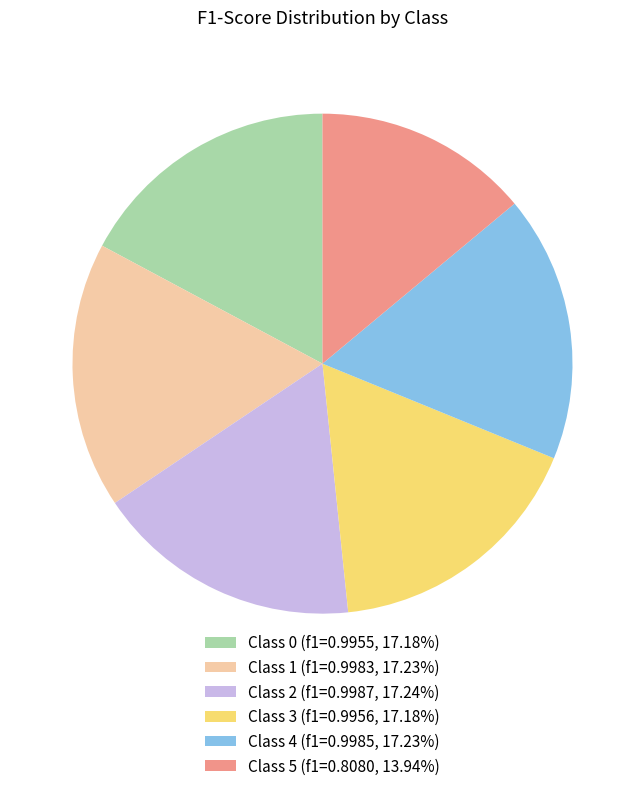

Does Class 4 (f1=0.9985, 17.23%) represent more than half of the total?

No